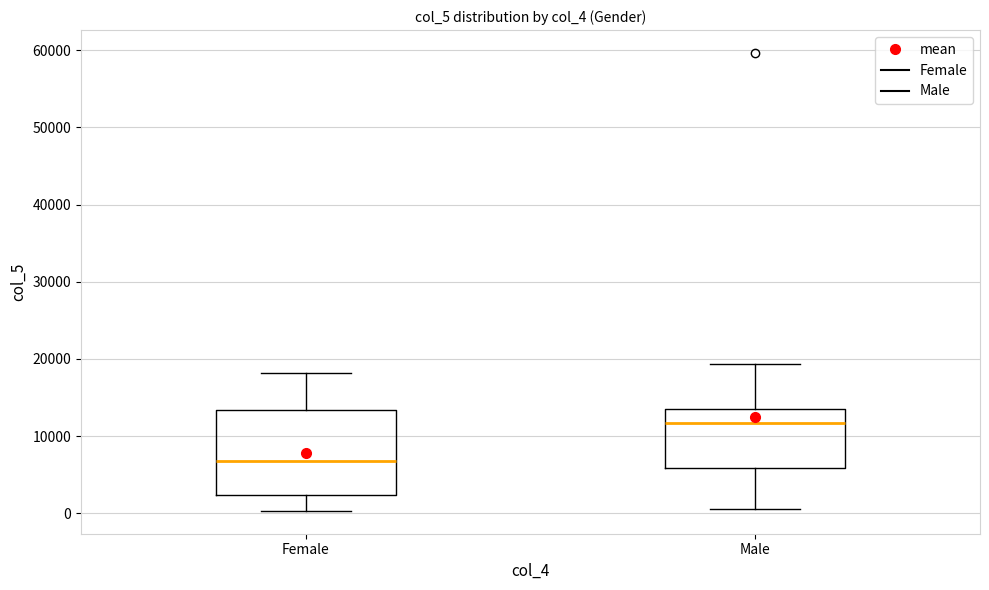

Reading left to right, transcribe this box plot: for each box, give where its median line is, the range the box spans, and where its two whiskers end, as read against the y-axis. The values are not printed on the chart, so give them approximately, as read against the axis.

Female: median 7000, box 2000 to 13000, whiskers 0 to 18000
Male: median 12000, box 6000 to 13000, whiskers 1000 to 19000